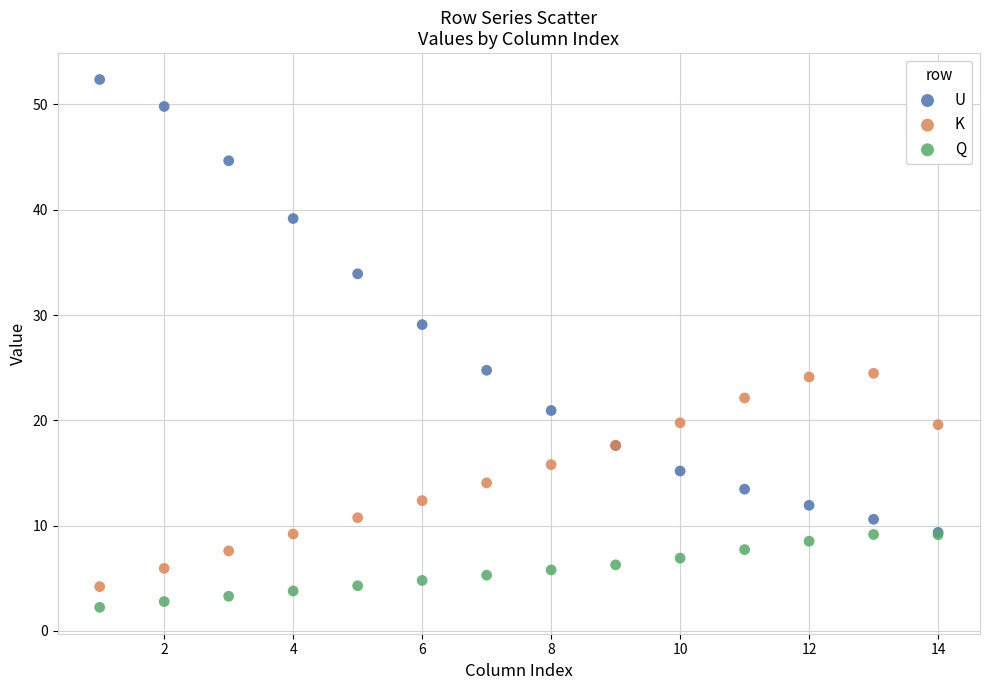

In the U series, what Y value is closest to 30?

29.1